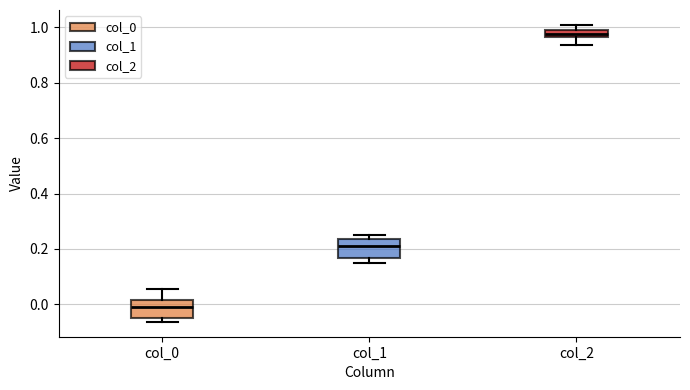

Which box's median line is the highest?

col_2